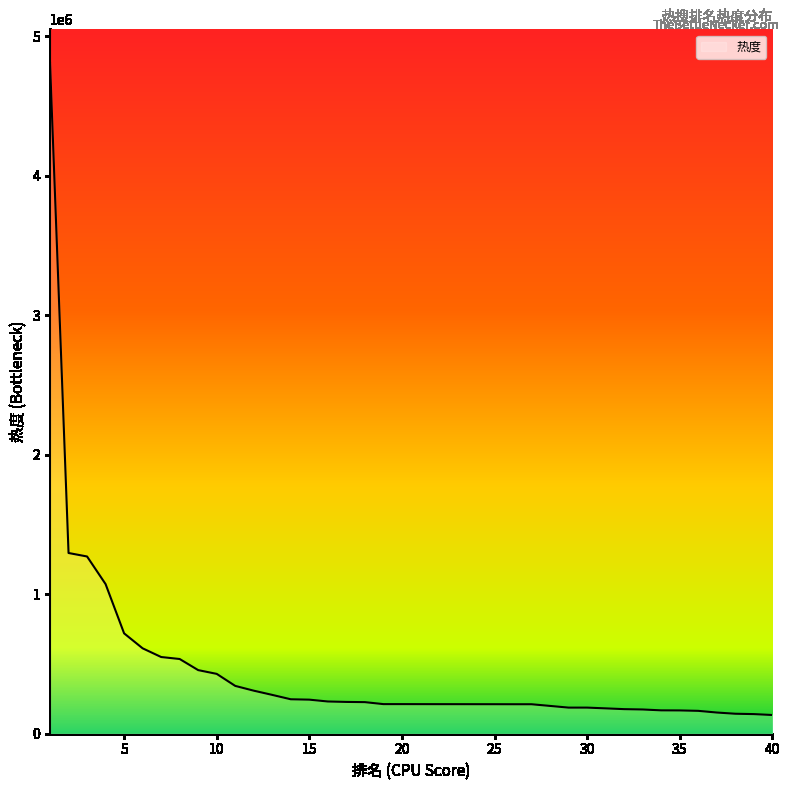

What is the average value?

448371